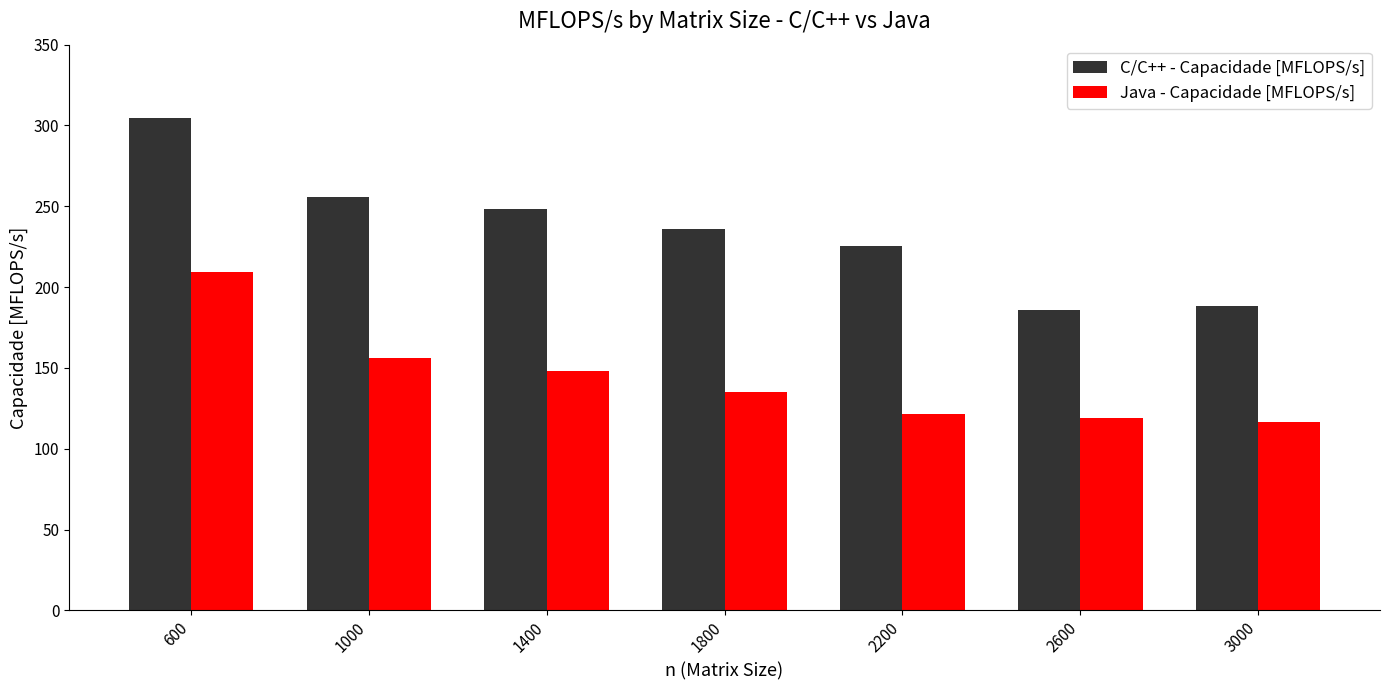

Reading left to right, list all the values displayed in this chart.

C/C++ - Capacidade [MFLOPS/s]: 304.4	256.0	248.2	236.1	225.4	185.8	188.2
Java - Capacidade [MFLOPS/s]: 209.6	156.0	148.0	134.9	121.2	119.3	116.5